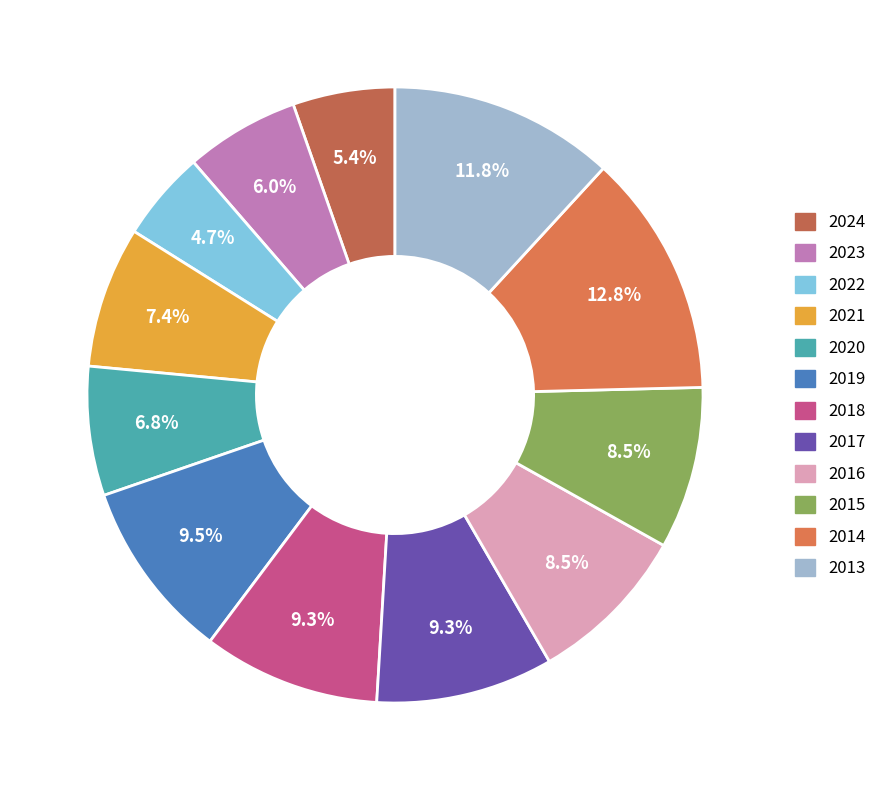

To the nearest percent, what is the combined percentage of 2020 and 2019?

16%